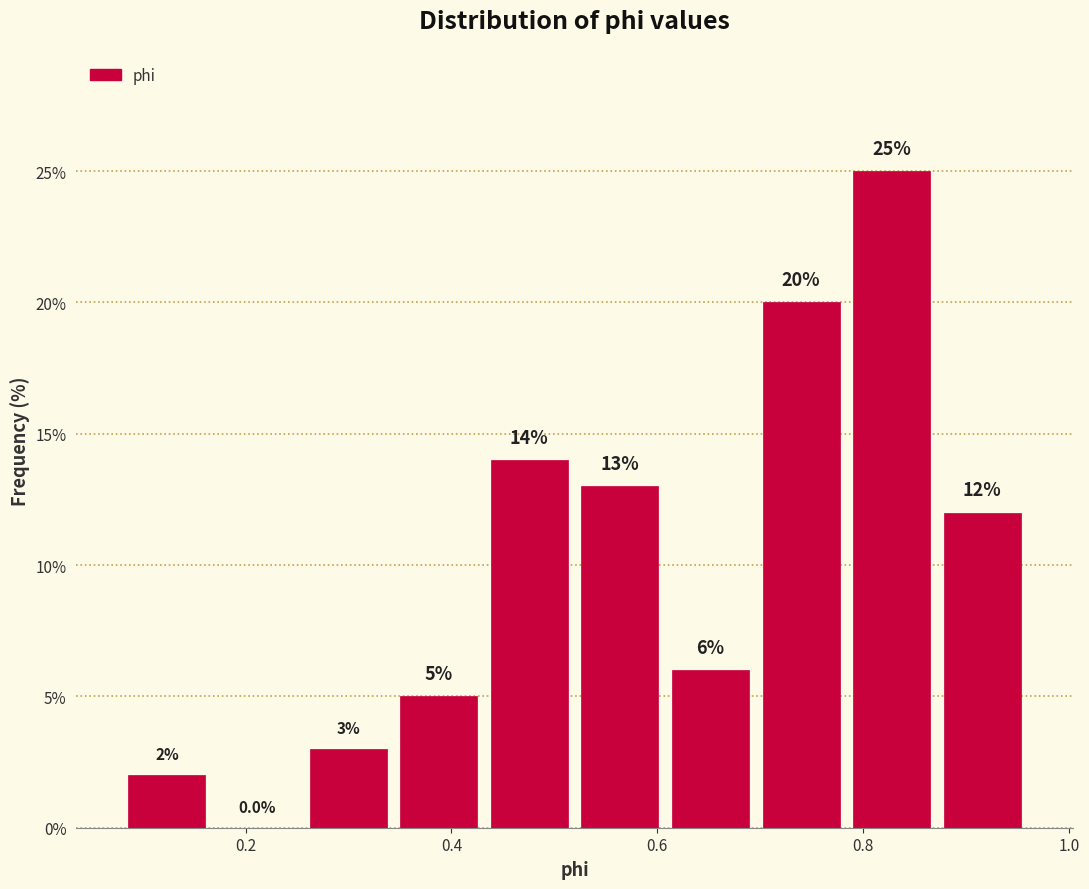

How tall is the bar that spans 0.44 to 0.52 on the x-axis? The bar edges are not printed on the chart, so give them approximately, as read against the axis.

14.0